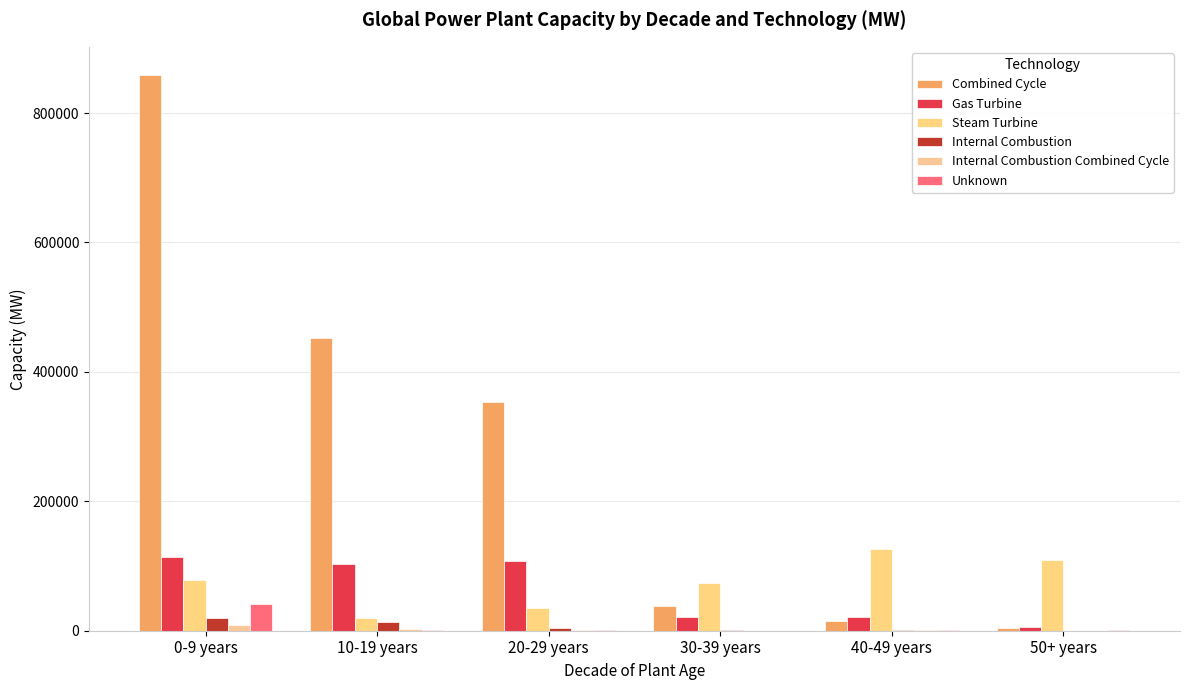

Reading right to left, transcribe all the data shown in this chart.

Combined Cycle: 50+ years=4049.0	40-49 years=15523.1	30-39 years=38242.0	20-29 years=353830.7	10-19 years=452468.1	0-9 years=859432.2
Gas Turbine: 50+ years=5912.0	40-49 years=21272.2	30-39 years=21969.9	20-29 years=108163.6	10-19 years=102651.7	0-9 years=113640.6
Steam Turbine: 50+ years=109324.2	40-49 years=126982.4	30-39 years=72996.0	20-29 years=35348.0	10-19 years=20369.6	0-9 years=78628.7
Internal Combustion: 50+ years=90.0	40-49 years=417.6	30-39 years=1072.0	20-29 years=3554.6	10-19 years=13553.8	0-9 years=20344.1
Internal Combustion Combined Cycle: 50+ years=111.8	40-49 years=1153.0	30-39 years=313.0	20-29 years=842.9	10-19 years=2843.3	0-9 years=8771.7
Unknown: 50+ years=364.0	40-49 years=1065.0	30-39 years=0.0	20-29 years=876.0	10-19 years=1186.0	0-9 years=40546.0